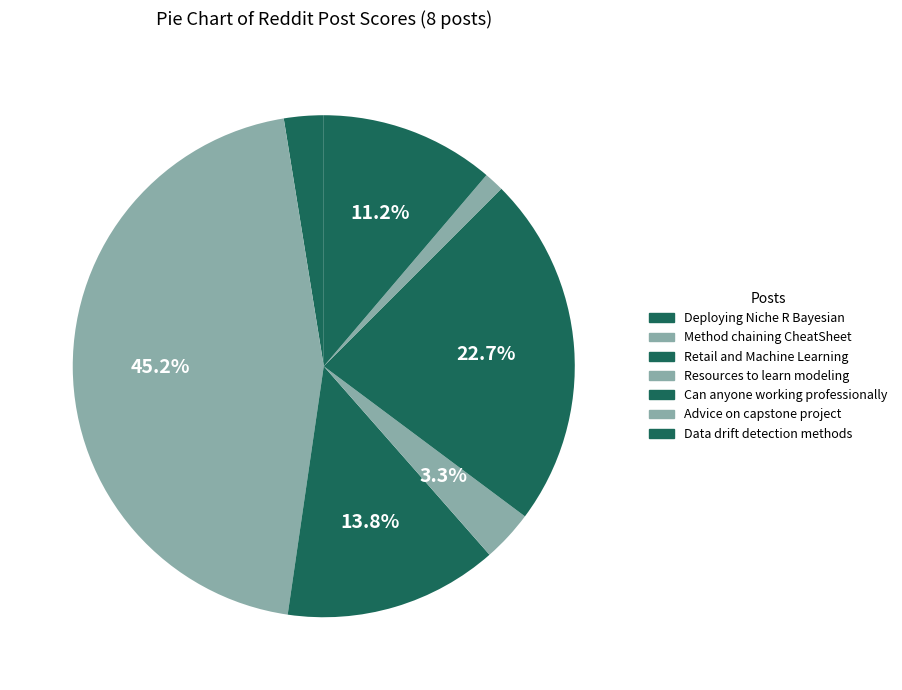

What is the largest slice in the pie chart?

The method chaining is the best way